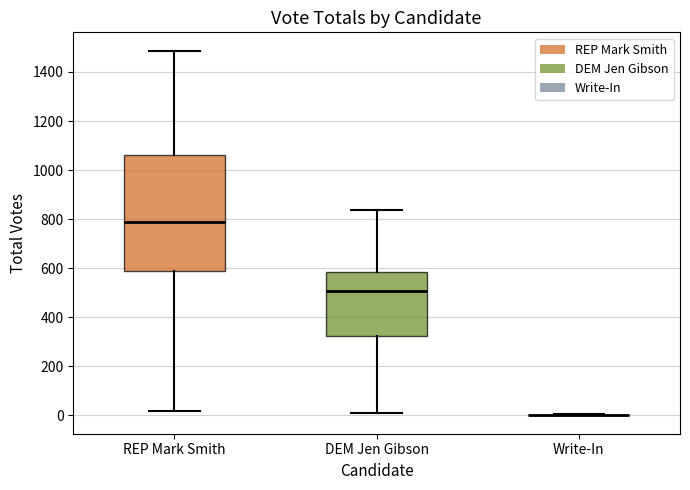

Reading left to right, transcribe this box plot: for each box, give where its median line is, the range the box spans, and where its two whiskers end, as read against the y-axis. The values are not printed on the chart, so give them approximately, as read against the axis.

REP Mark Smith: median 780, box 580 to 1060, whiskers 20 to 1480
DEM Jen Gibson: median 500, box 320 to 580, whiskers 20 to 840
Write-In: box collapsed to a line at 0, whiskers 0 to 0